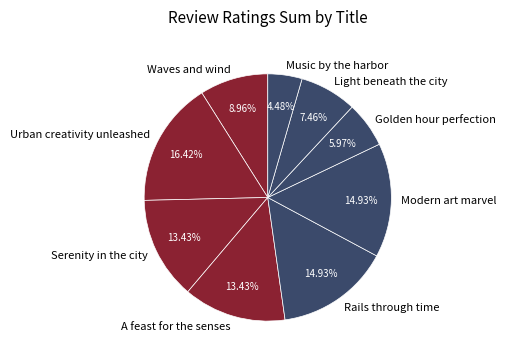

What portion of the pie excludes Serenity in the city?

86.6%